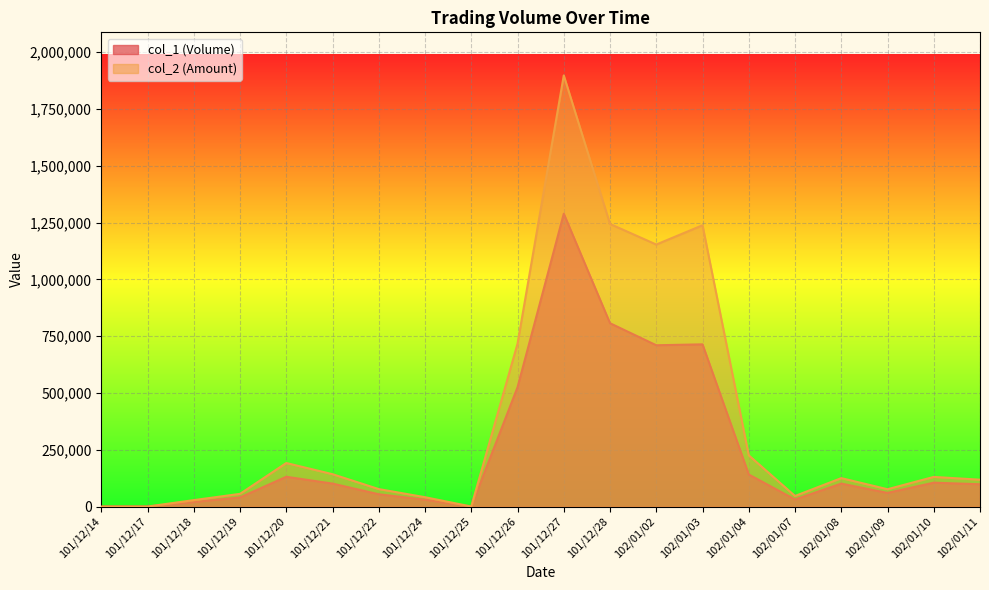

What is the sum of the col_2 (Amount) values at 102/01/11 and 102/01/02?

1271540